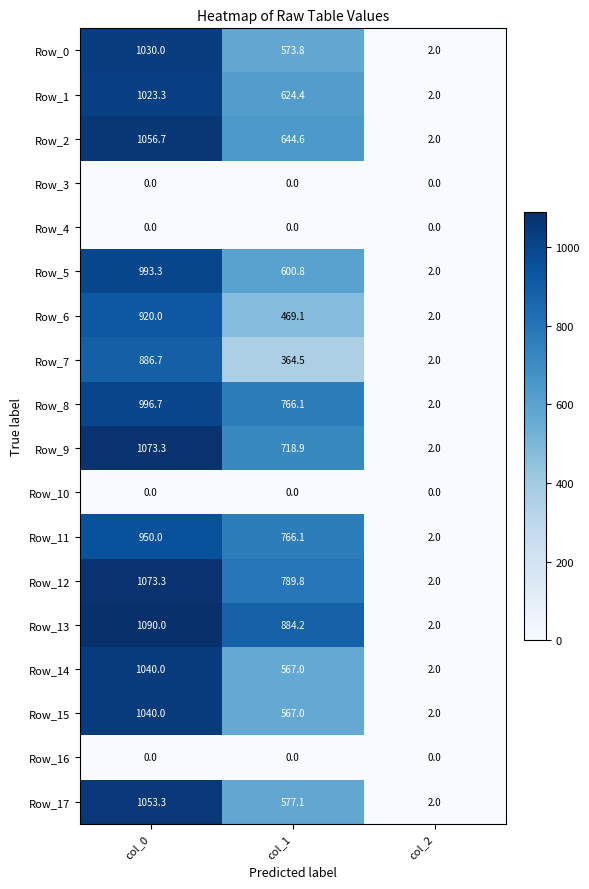

Where is Row_17 nearest to the value 527?

col_1